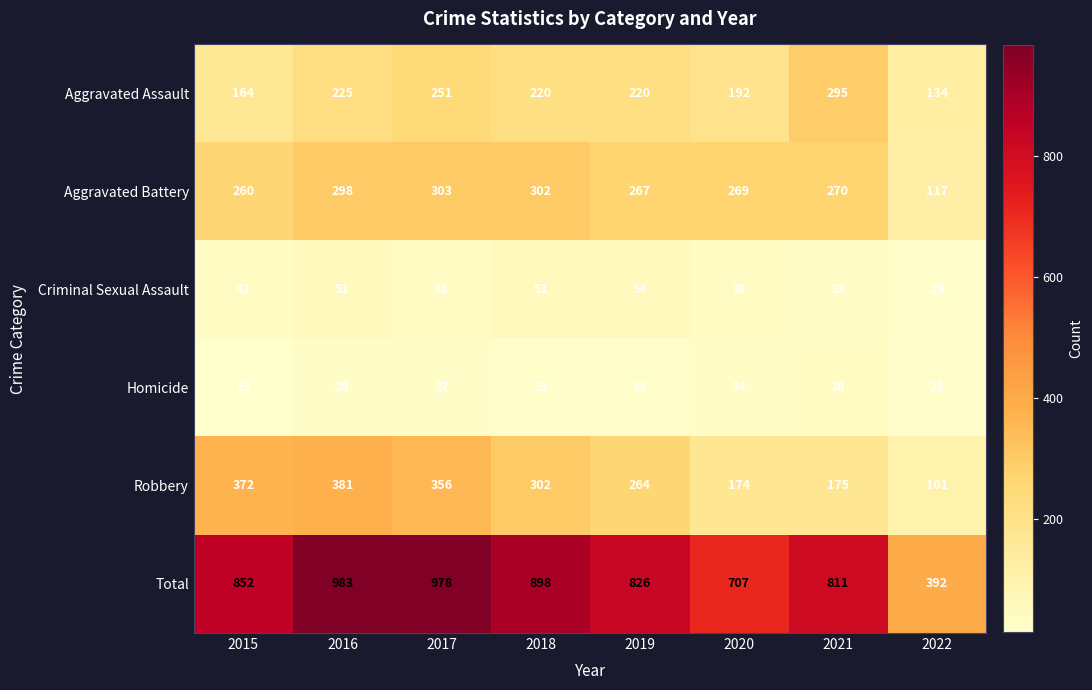

What is the difference between the maximum and minimum values in the Aggravated Battery series?

186